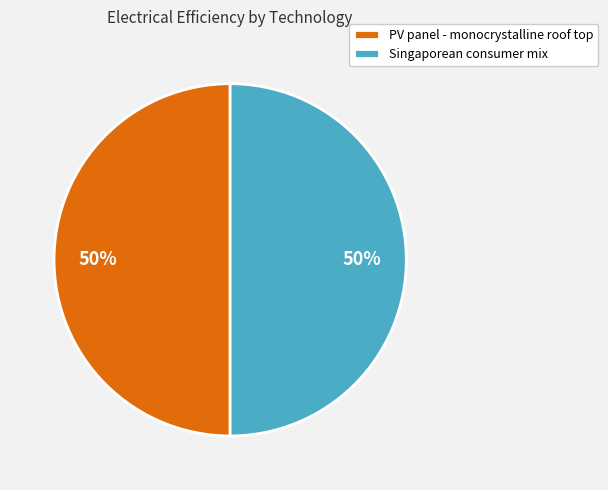

Count the number of slices in the pie.

2